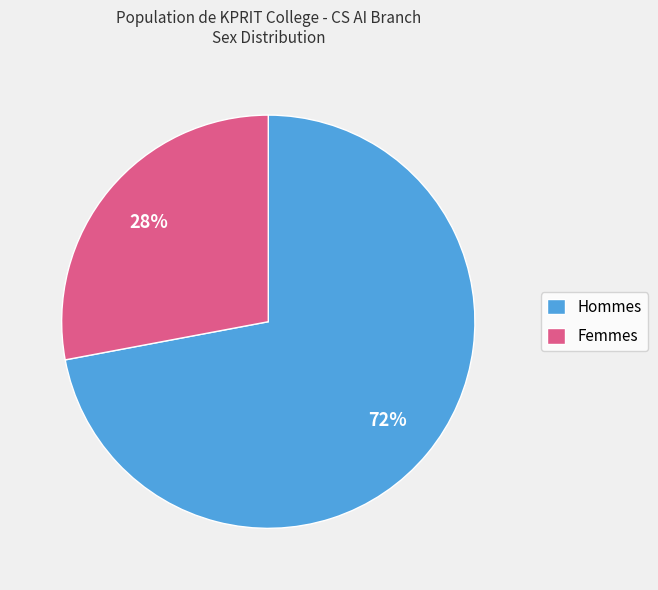

To the nearest percent, what is the difference between the Femmes and Hommes slice percentages?

44%